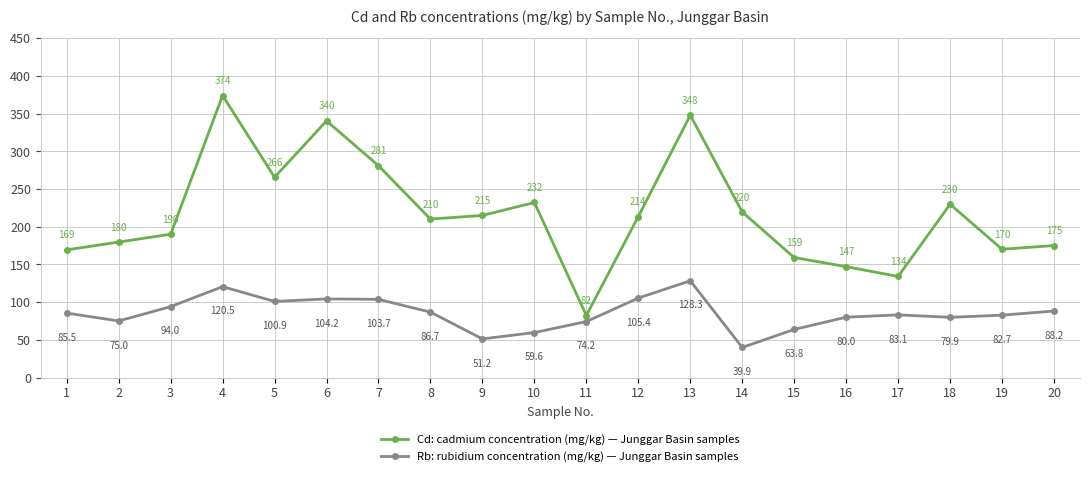

What is the greatest value displayed?

374.0